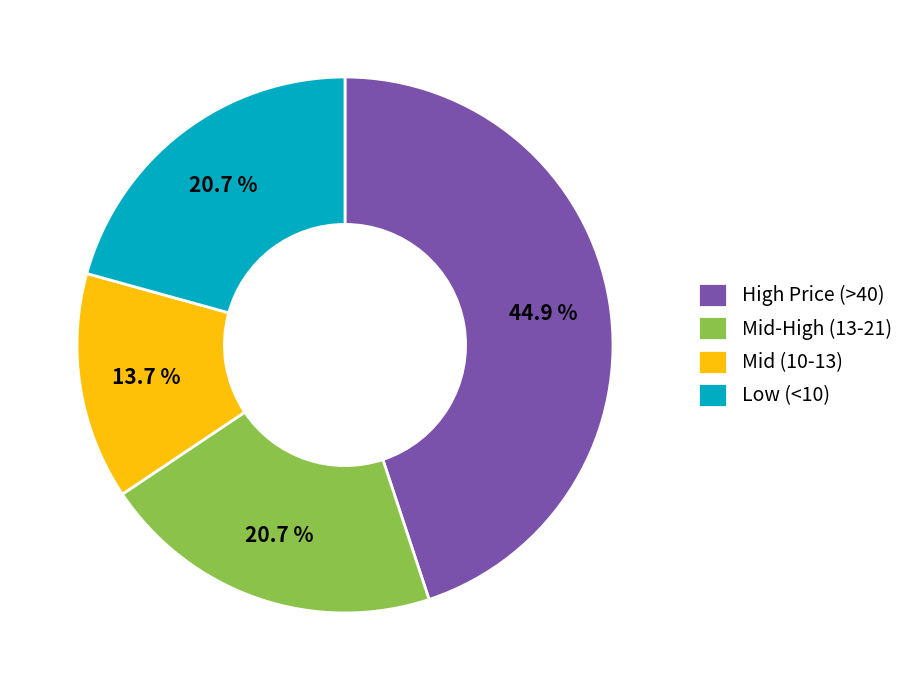

How much of the chart is everything except Low (<10)?

79.3%